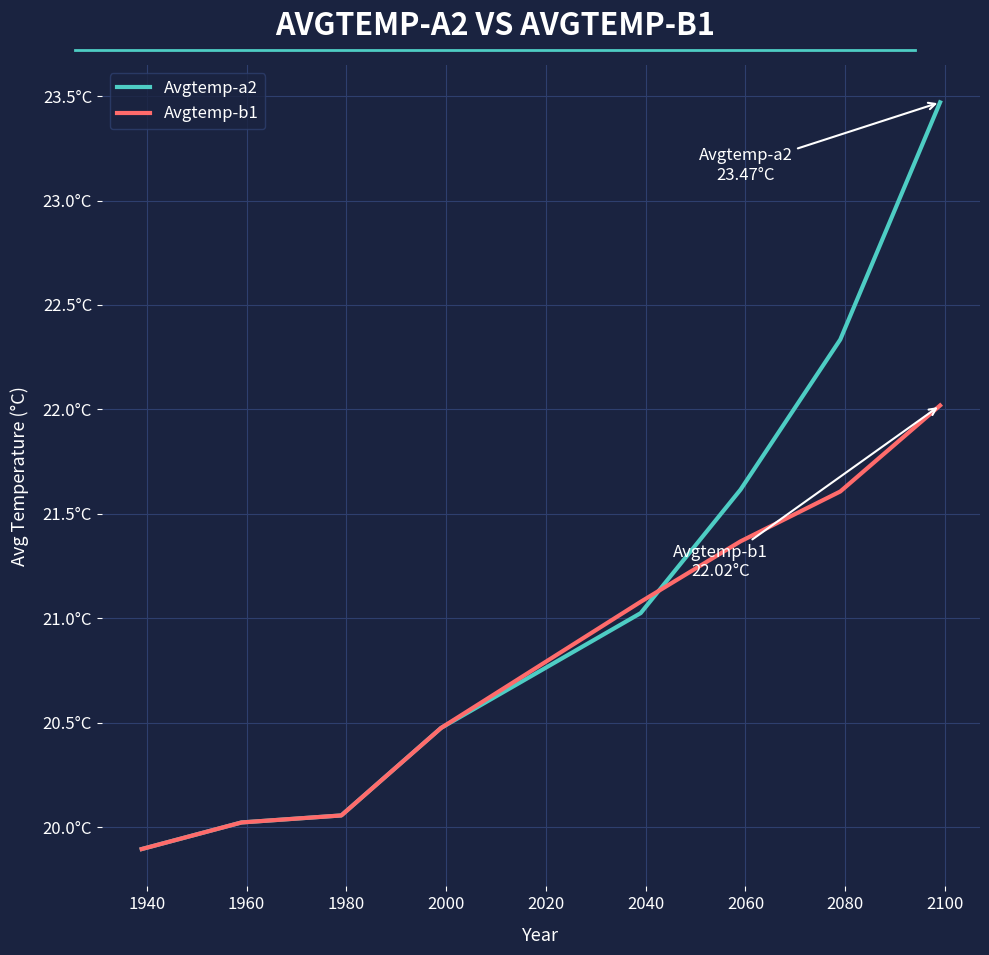

What is the difference between the maximum and minimum values in the Avgtemp-b1 series?

2.1